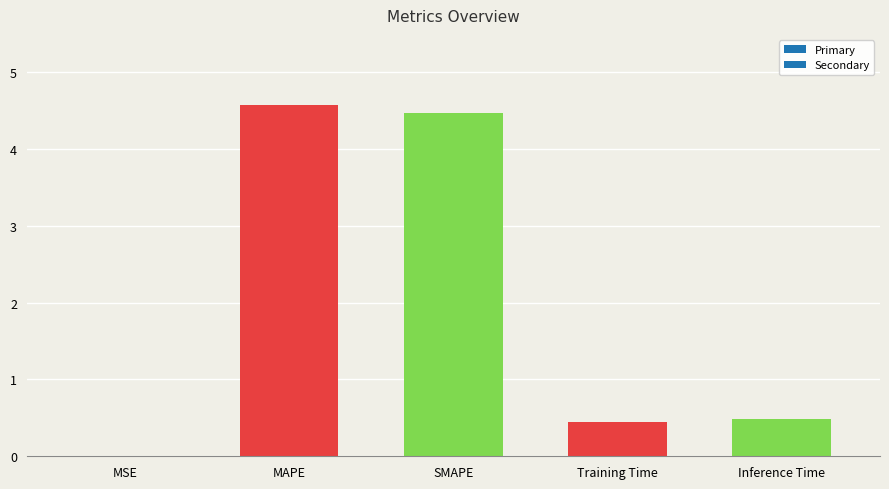

What is the maximum value shown in the chart?

4.6